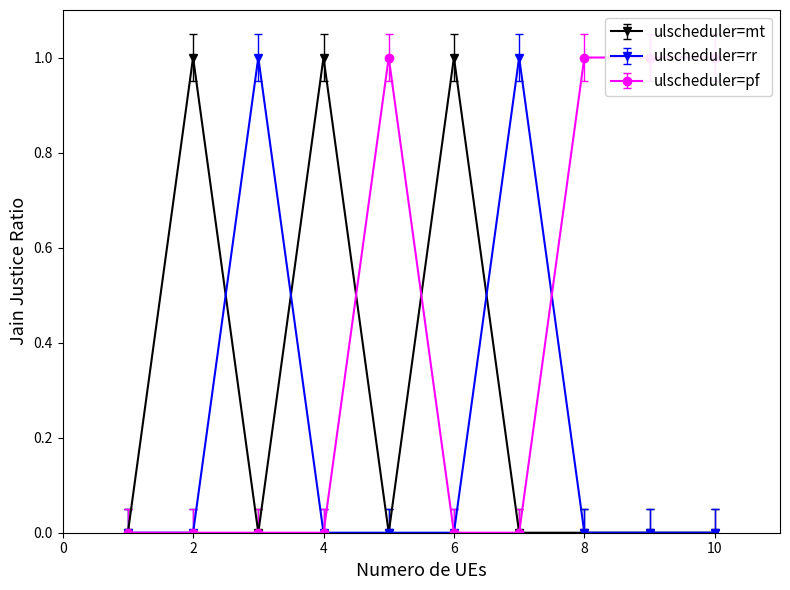

How many values in the col_2 series exceed 0?

2